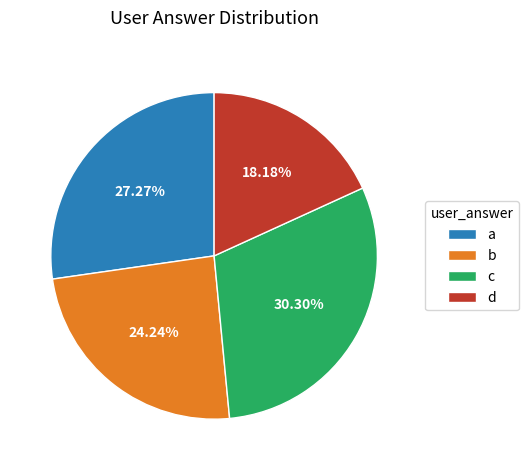

Which has a higher value, c or d?

c